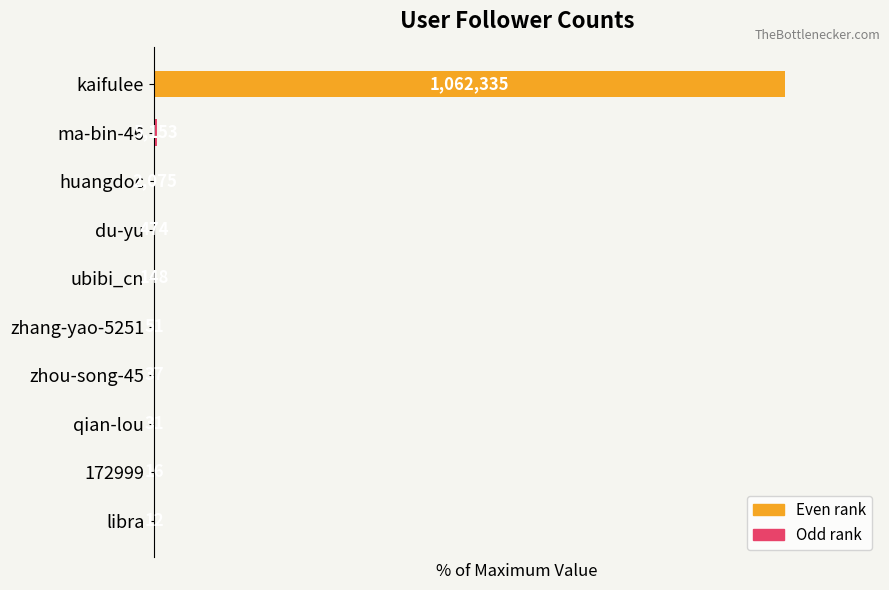

Are the bars horizontal?

Yes